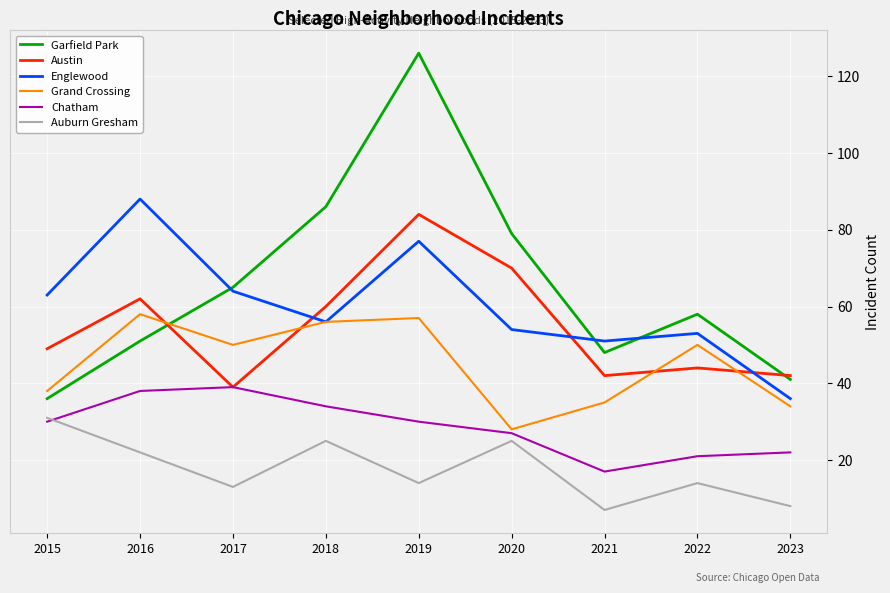

What is the minimum value for Austin?

39